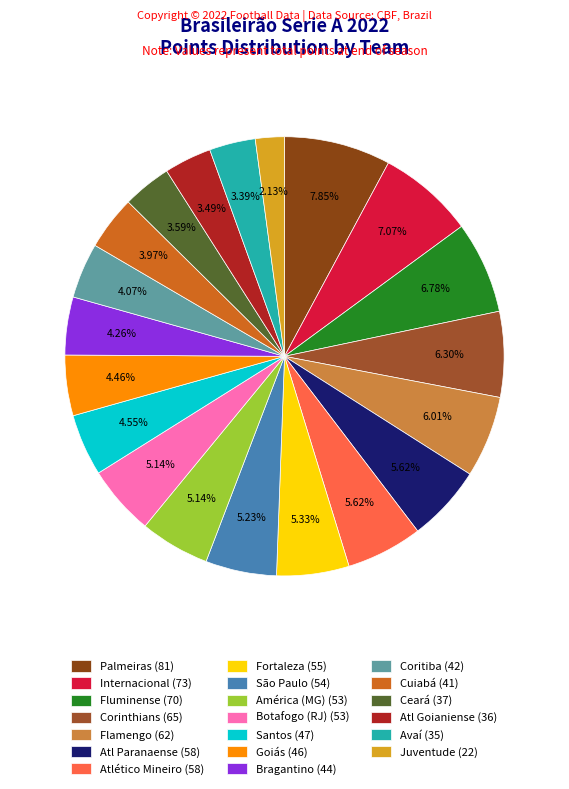

Is Atl Goianiense the majority of the pie?

No